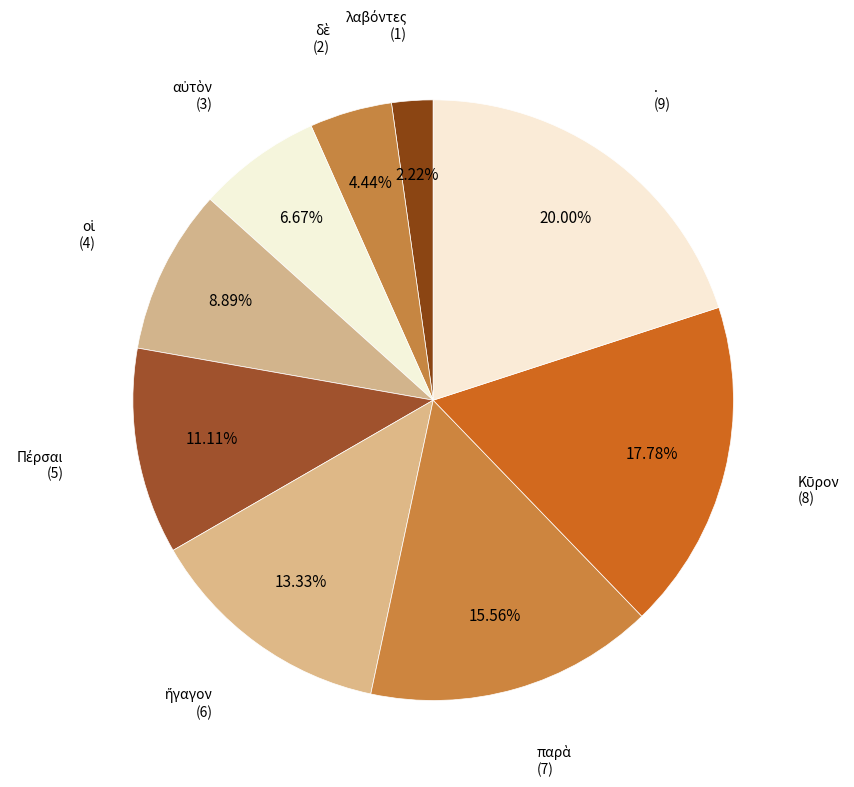

How many segments does this pie chart have?

9